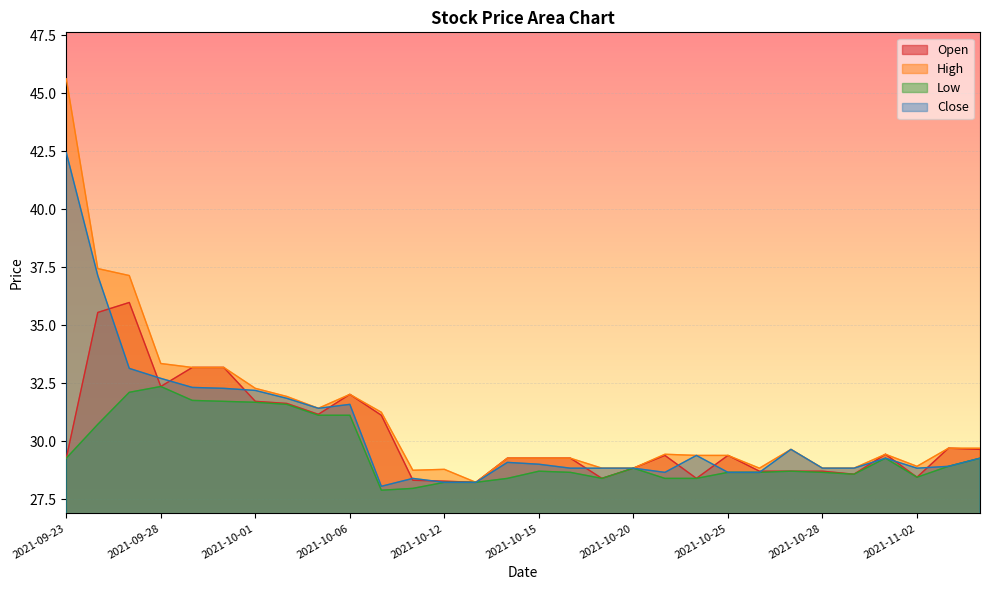

True or false: High and Open intersect in this chart.

False